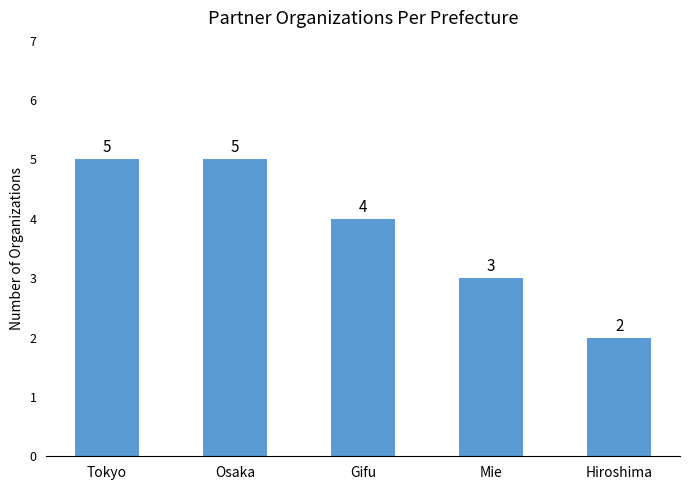

Reading right to left, what are all the values shown in this chart?

2	3	4	5	5